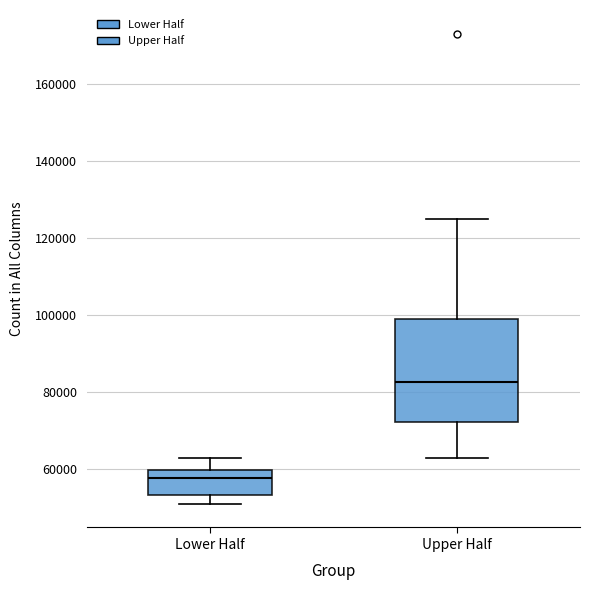

Reading left to right, transcribe this box plot: for each box, give where its median line is, the range the box spans, and where its two whiskers end, as read against the y-axis. The values are not printed on the chart, so give them approximately, as read against the axis.

Lower Half: median 58000, box 54000 to 60000, whiskers 50000 to 62000
Upper Half: median 82000, box 72000 to 98000, whiskers 62000 to 126000